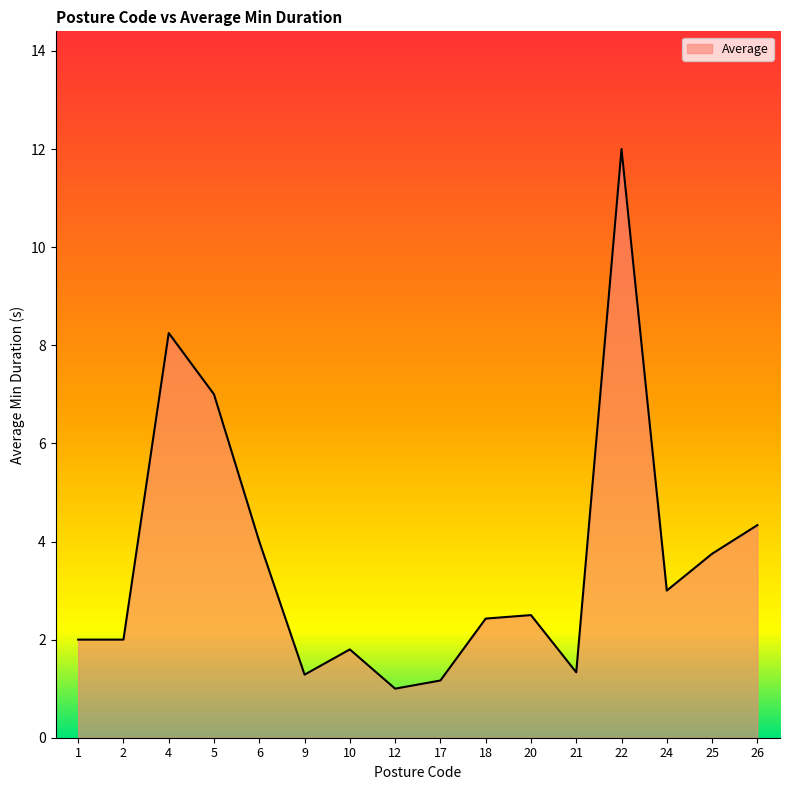

What is the maximum value shown in the chart?

12.0